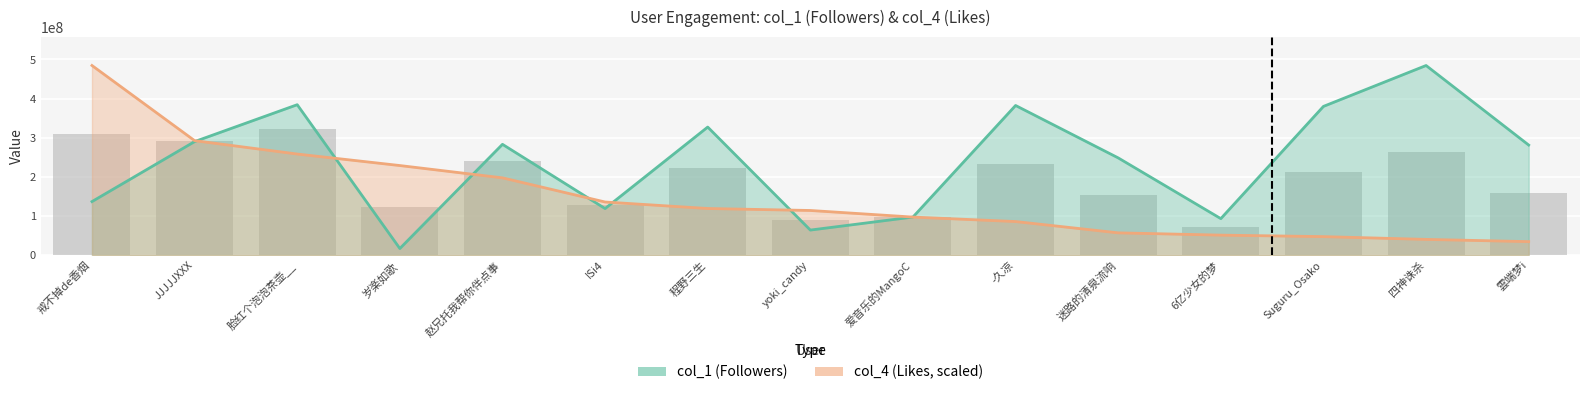

The value of col_4 at yoki_candy is 40524158.0. True or false?

False